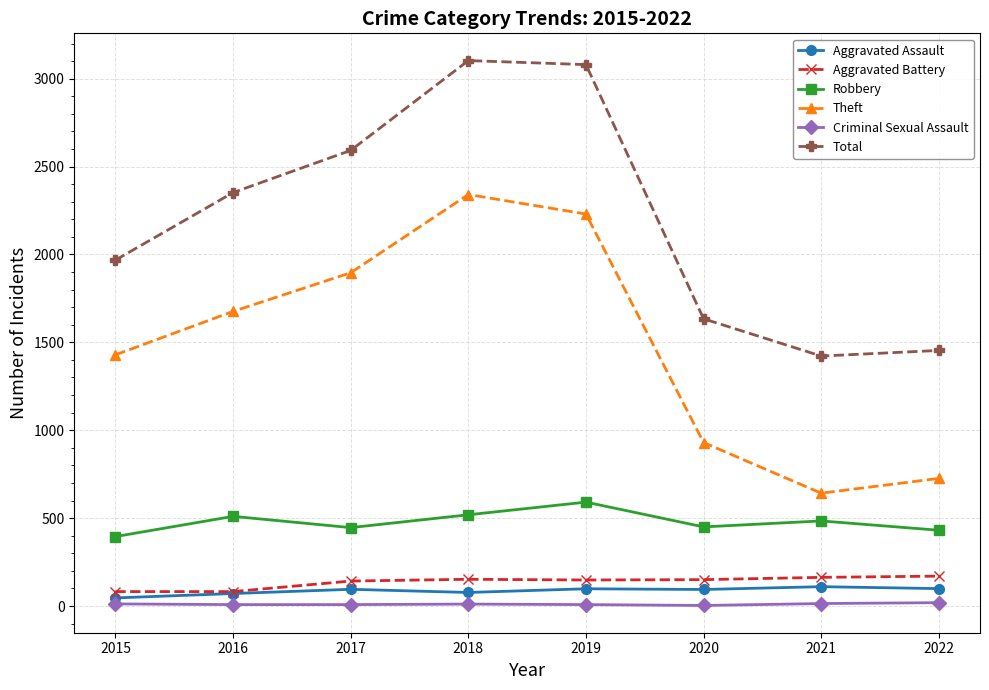

At how many categories does at least one series exceed 2575?

3